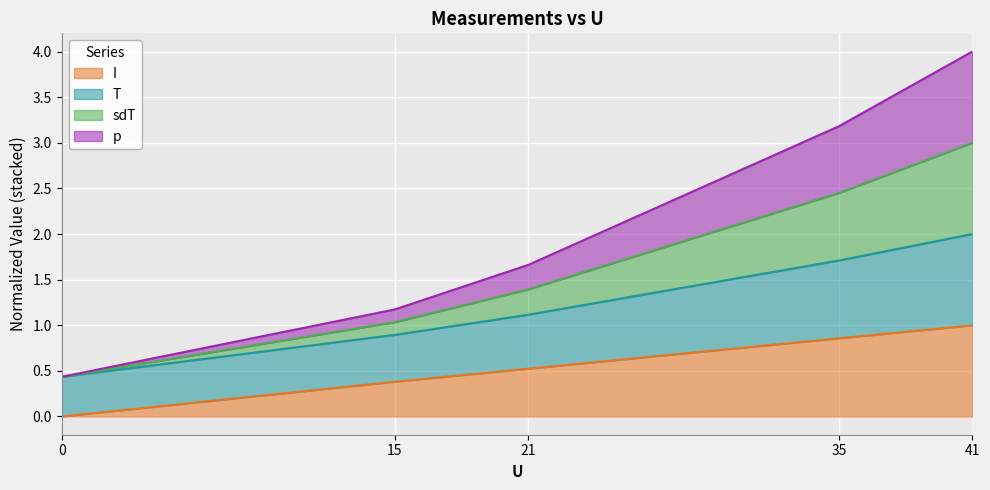

At which category is the sum across all series the highest?

41